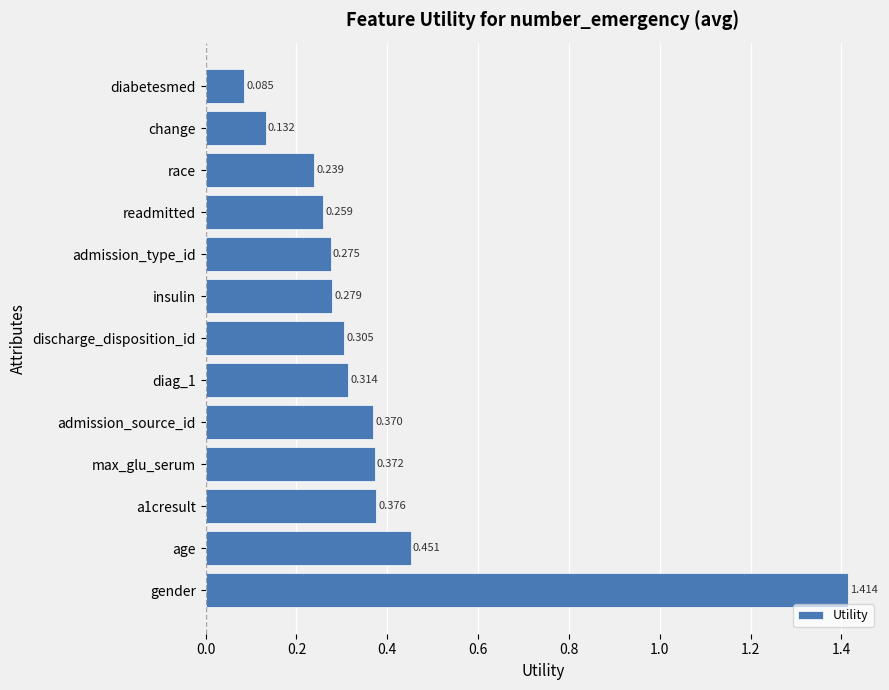

Between change and diabetesmed, which is larger?

change